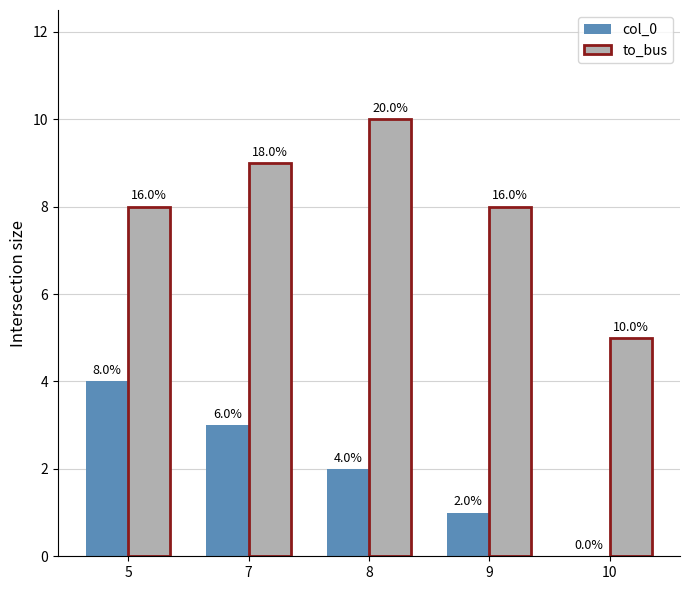

What is the average value of the to_bus series?

8